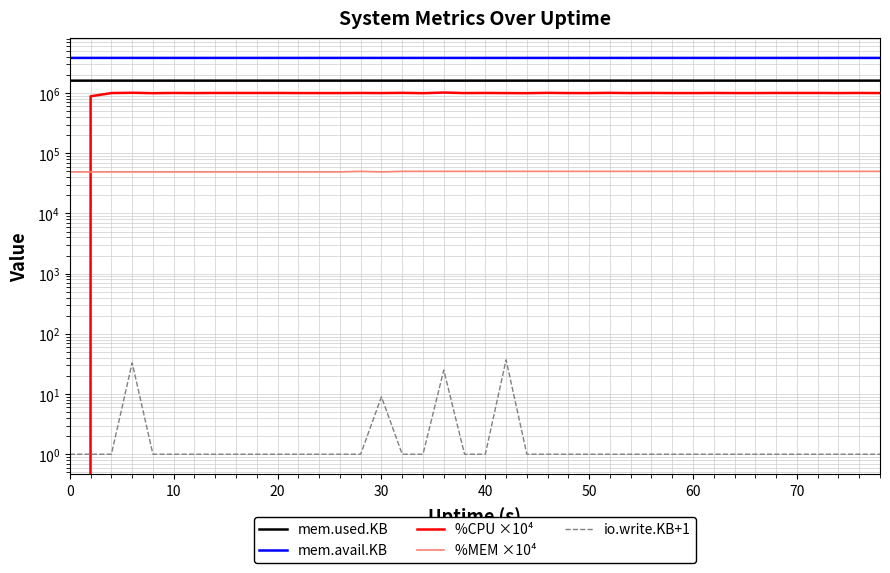

How many lines are shown in the chart?

5